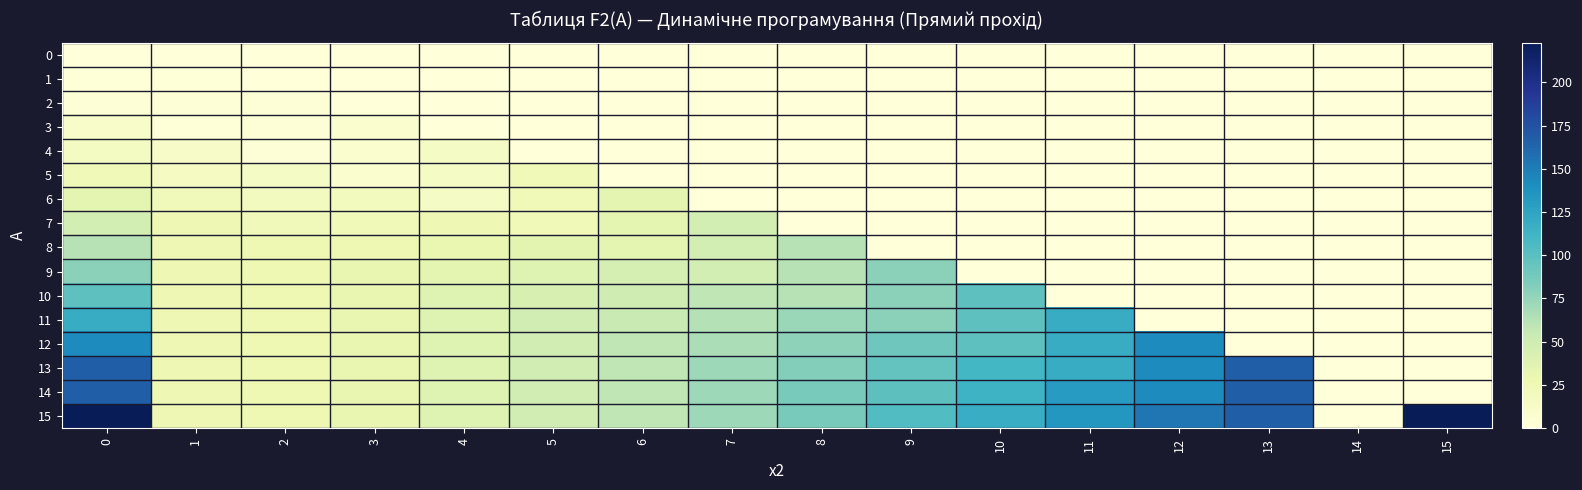

Which series has the largest total across all categories?

15